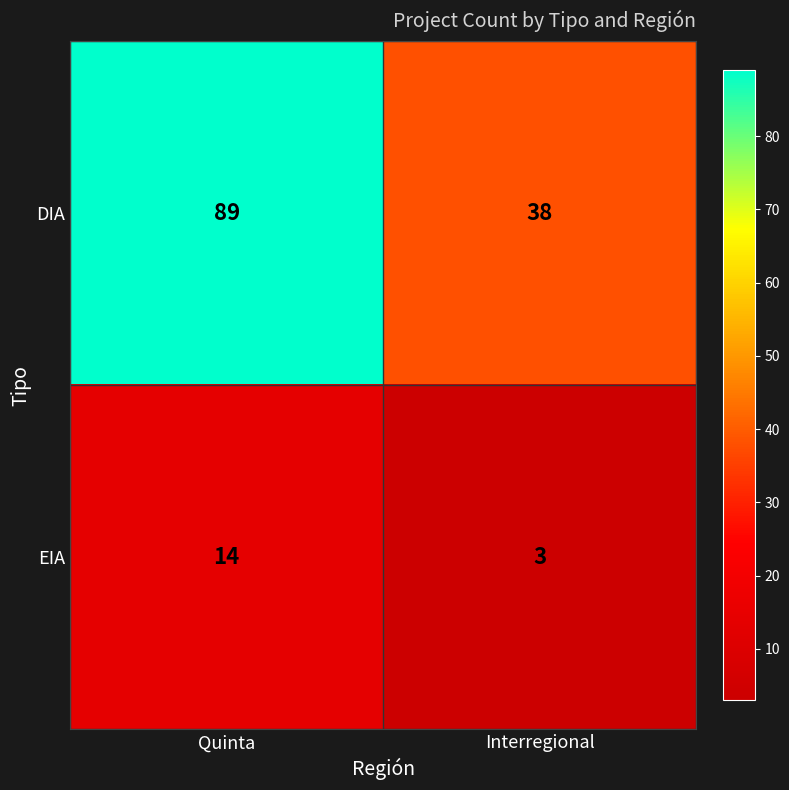

What is the smallest value displayed?

3